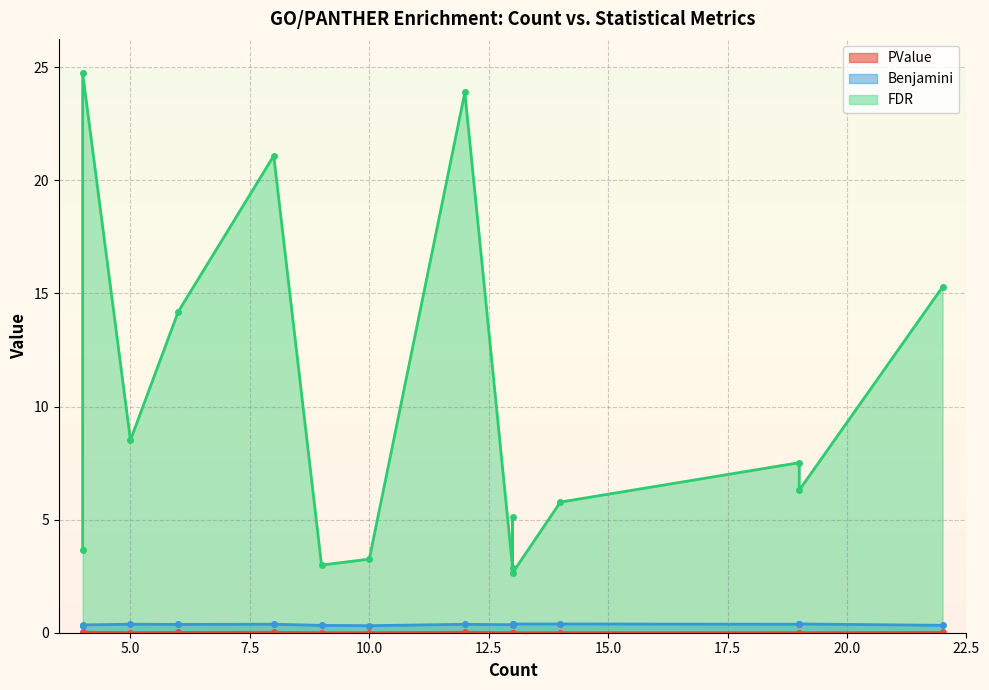

Which category has the highest value in the Benjamini series?

19